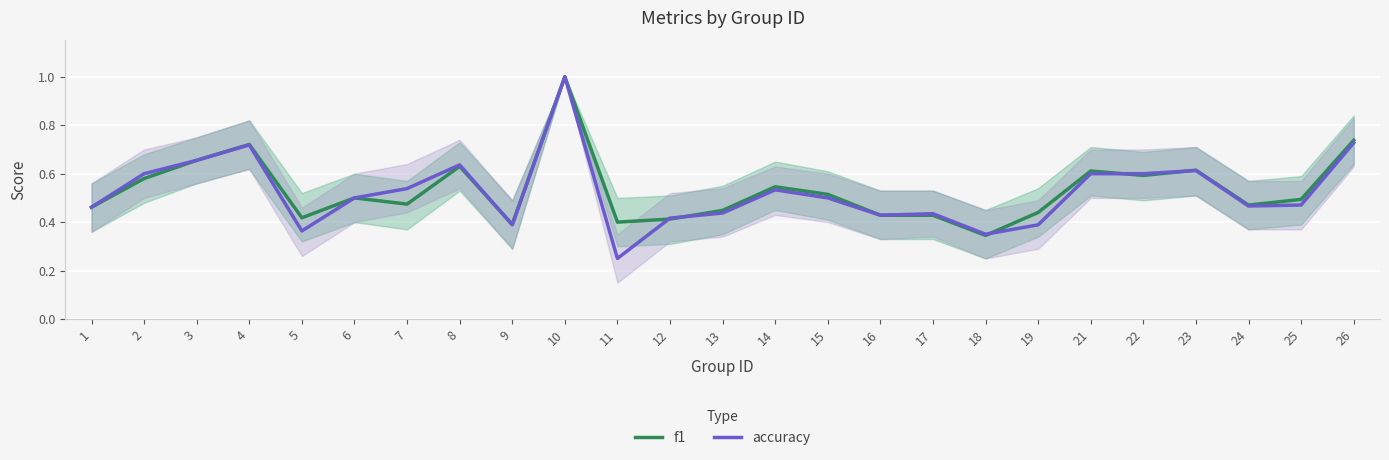

At which label is f1 closest to 0?

18